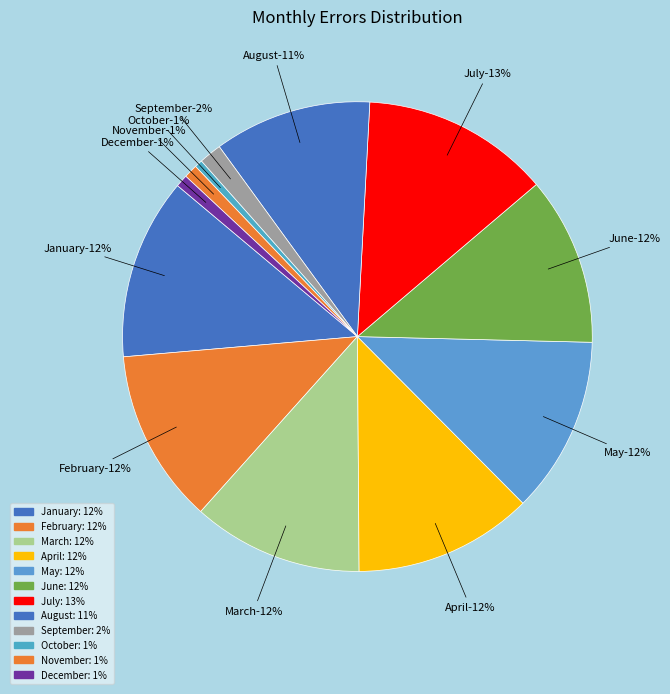

How many slices are in this pie chart?

12